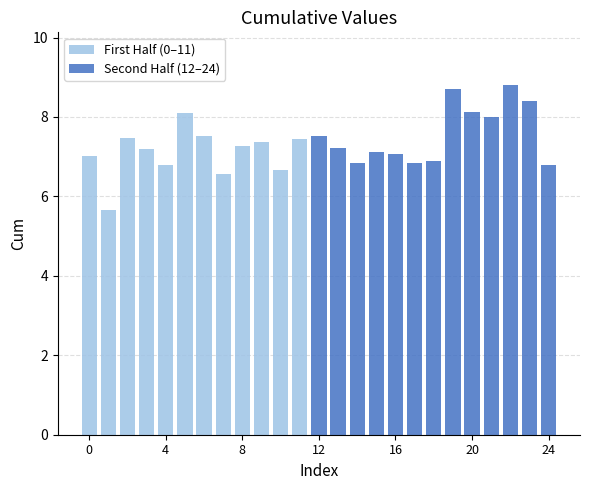

Which series has the largest total across all categories?

Second Half (12–24)